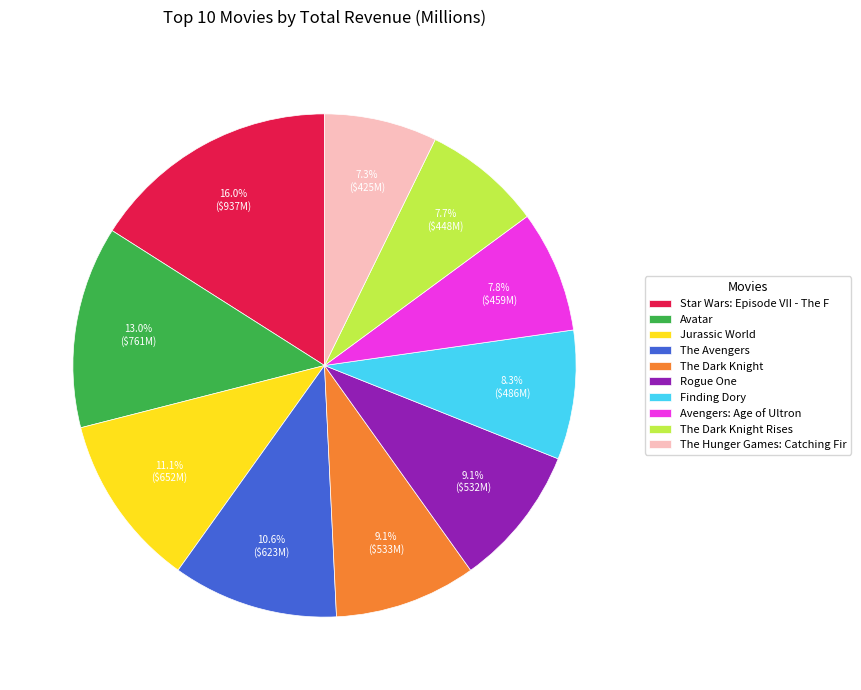

To the nearest percent, what is the average slice percentage?

10%